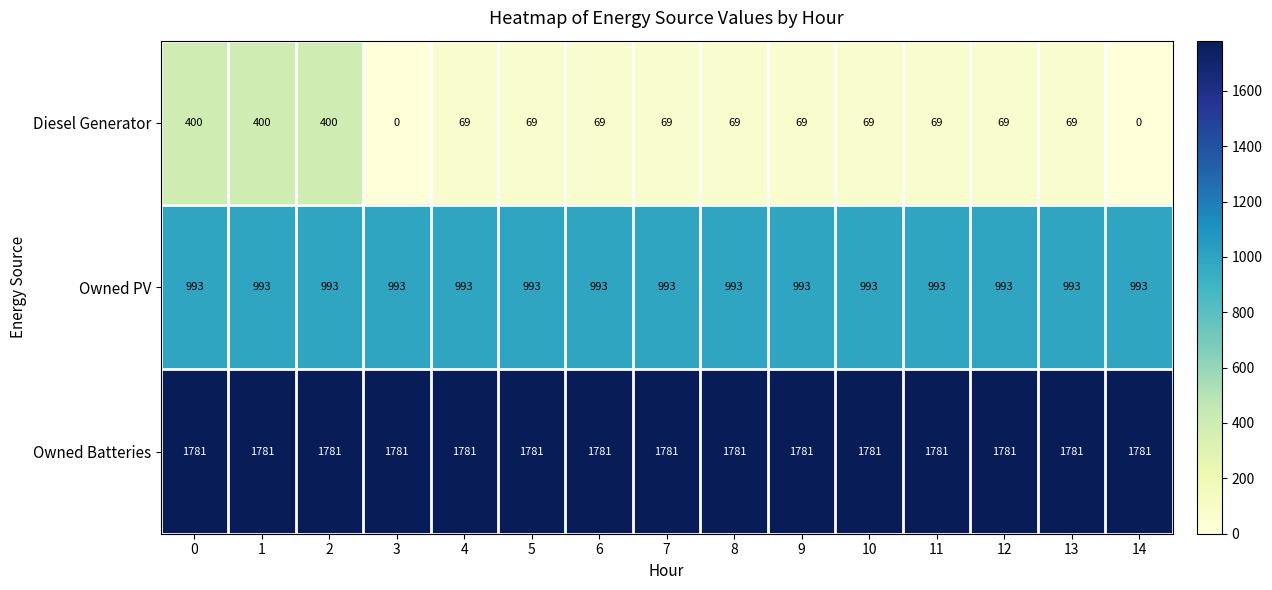

What is the total value across all series at 9?

2843